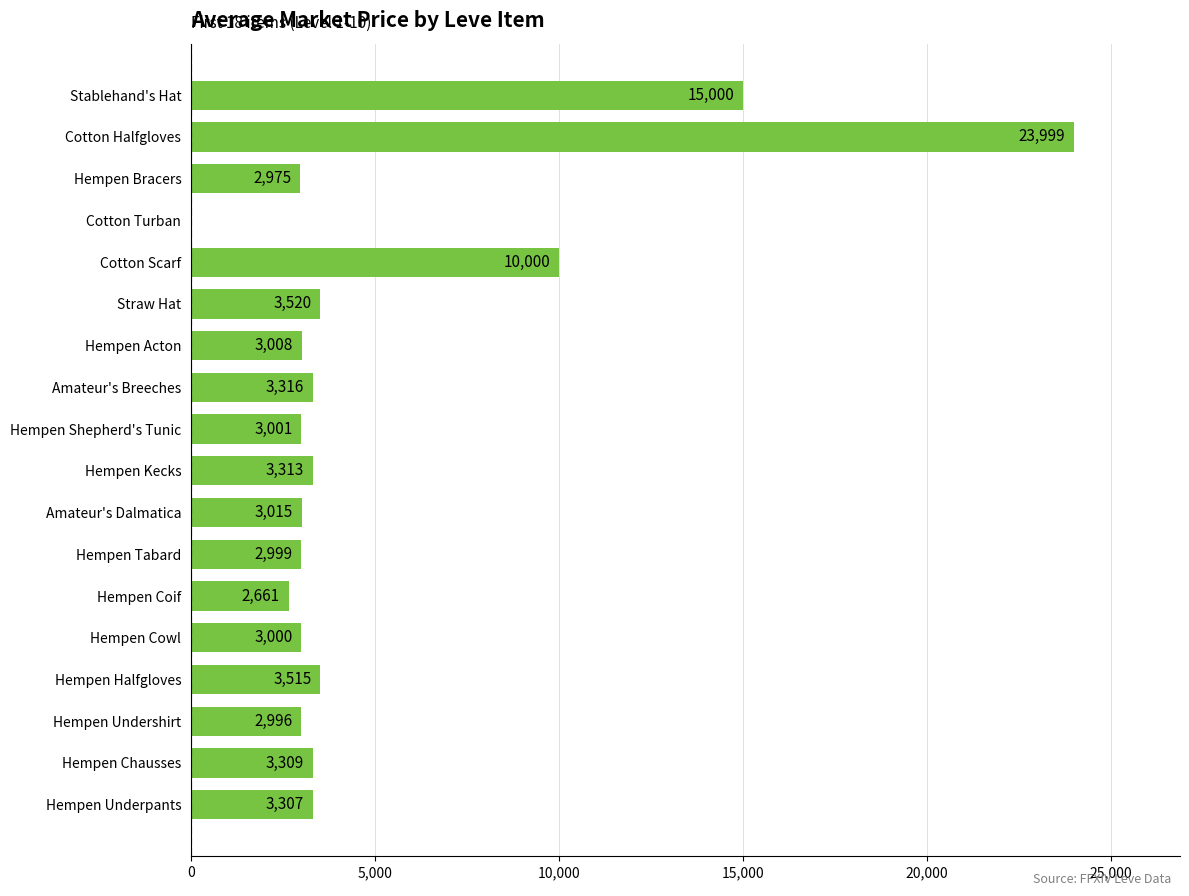

How many distinct data groups are displayed?

1